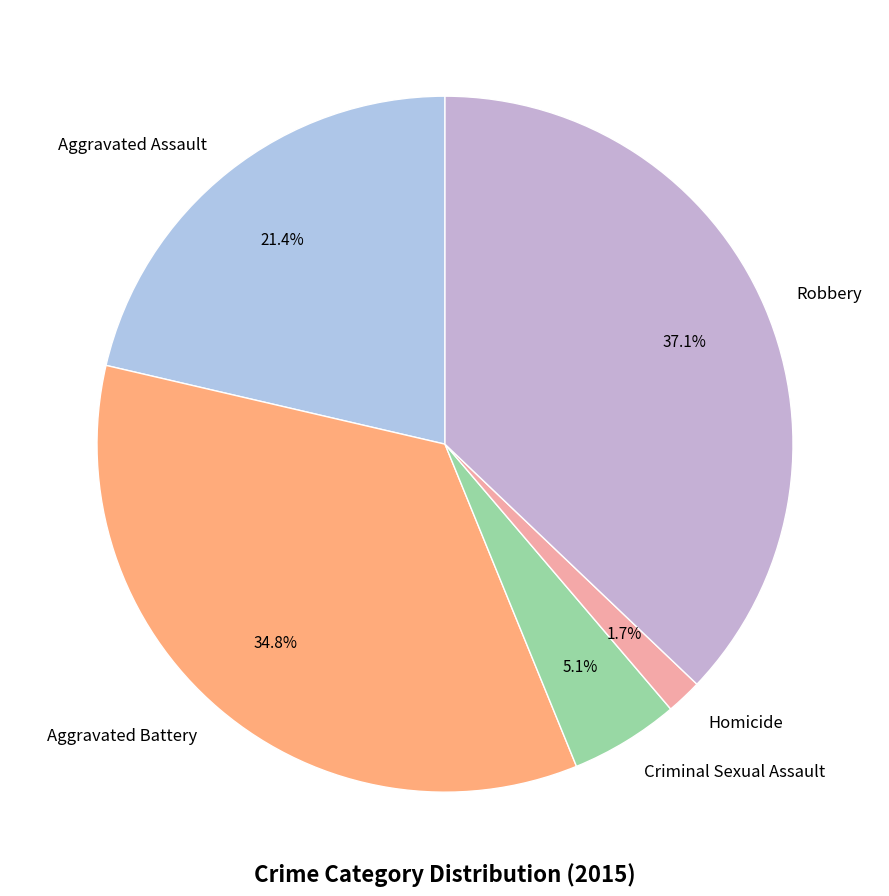

Is Robbery the majority of the pie?

No